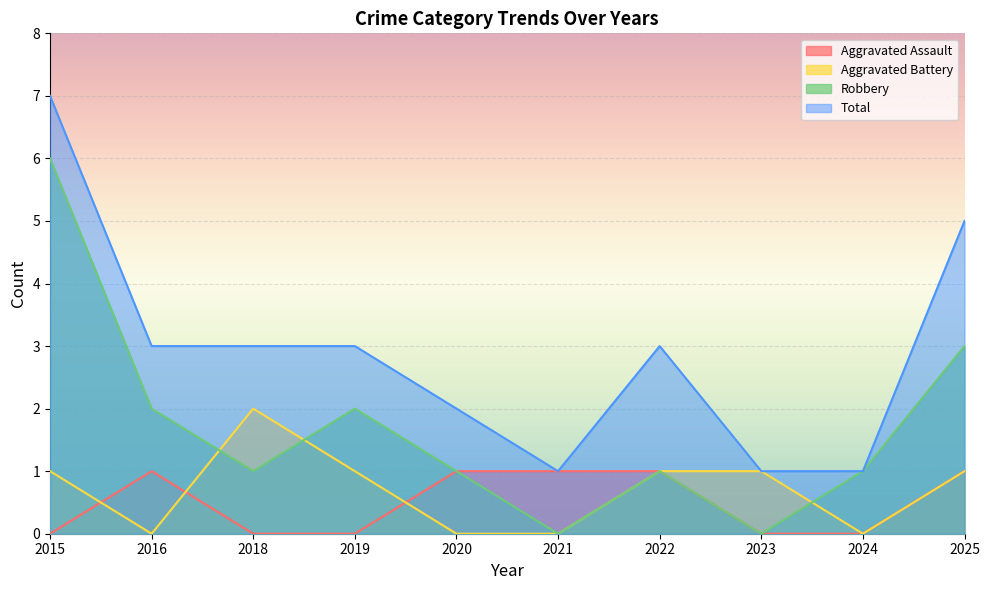

Is the value of Robbery at 2023 greater than the value of Total at 2018?

No